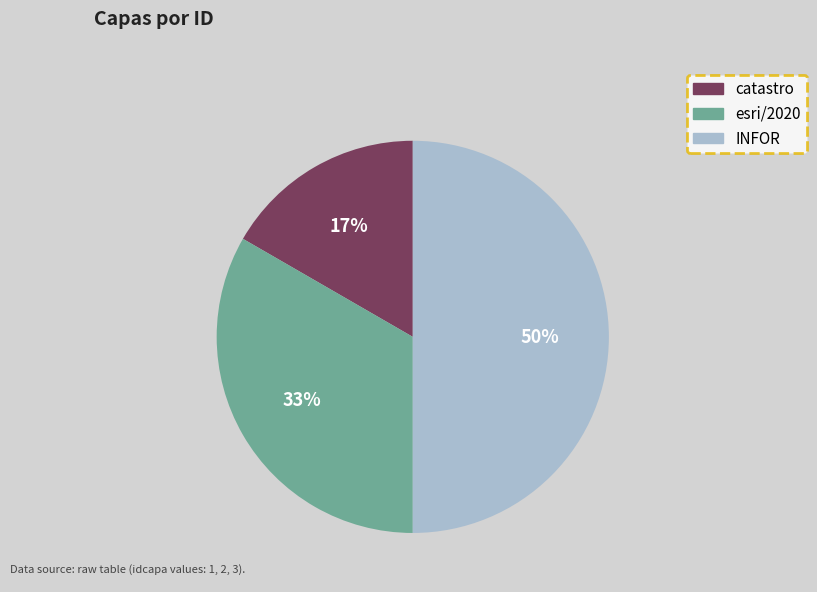

Does catastro account for over 50% of the chart?

No